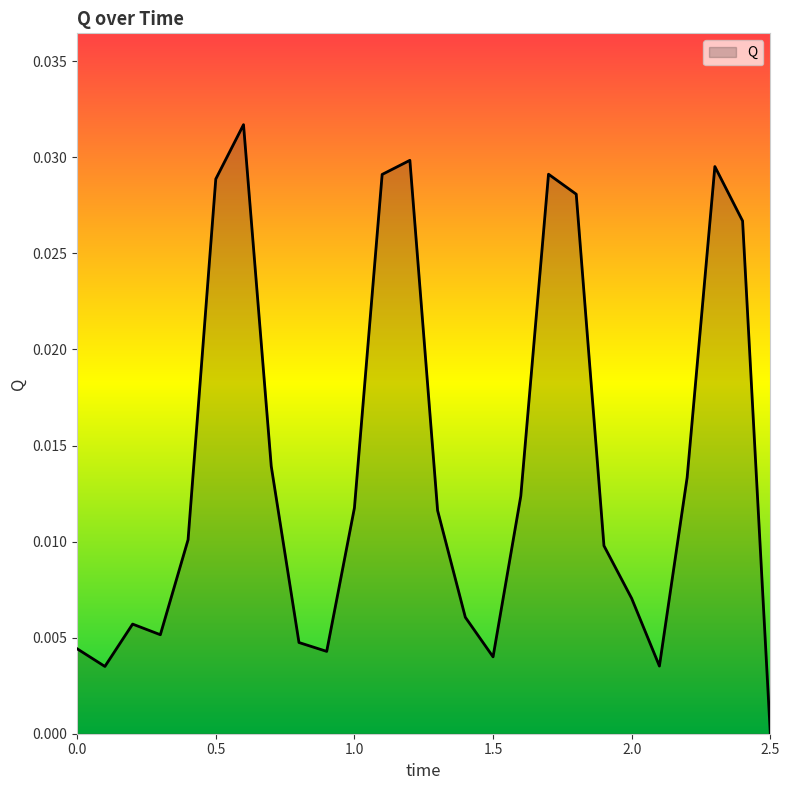

True or false: there are more than 0 points higher than both neighbors.

True